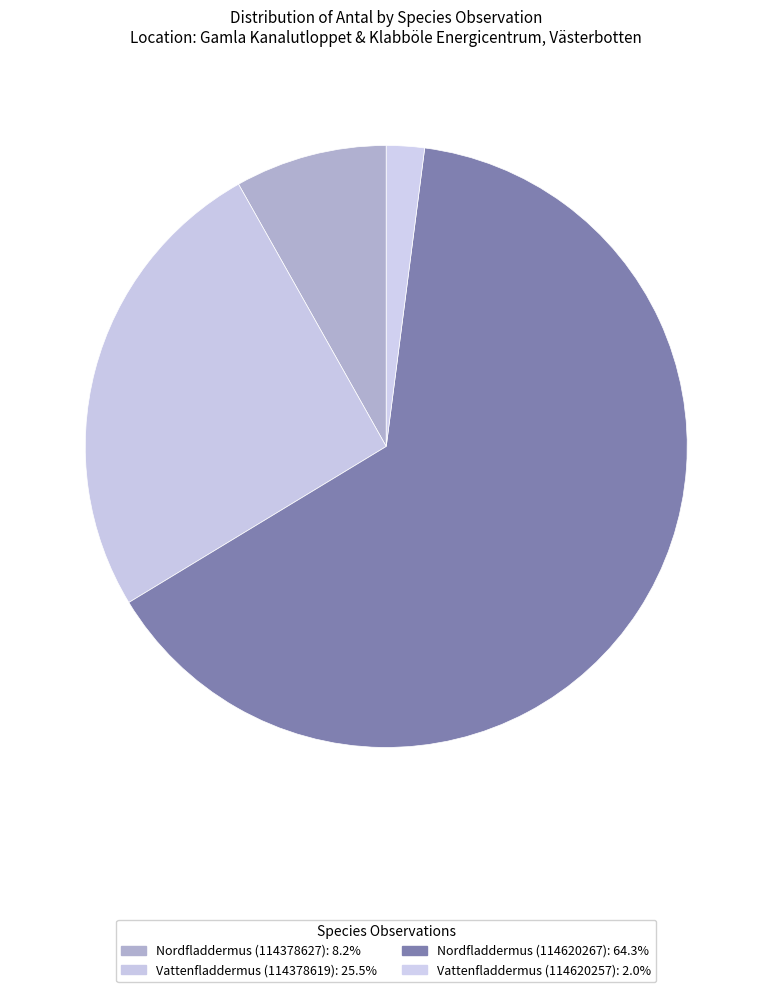

What percentage is the Vattenfladdermus (114378619) slice, to the nearest percent?

26%